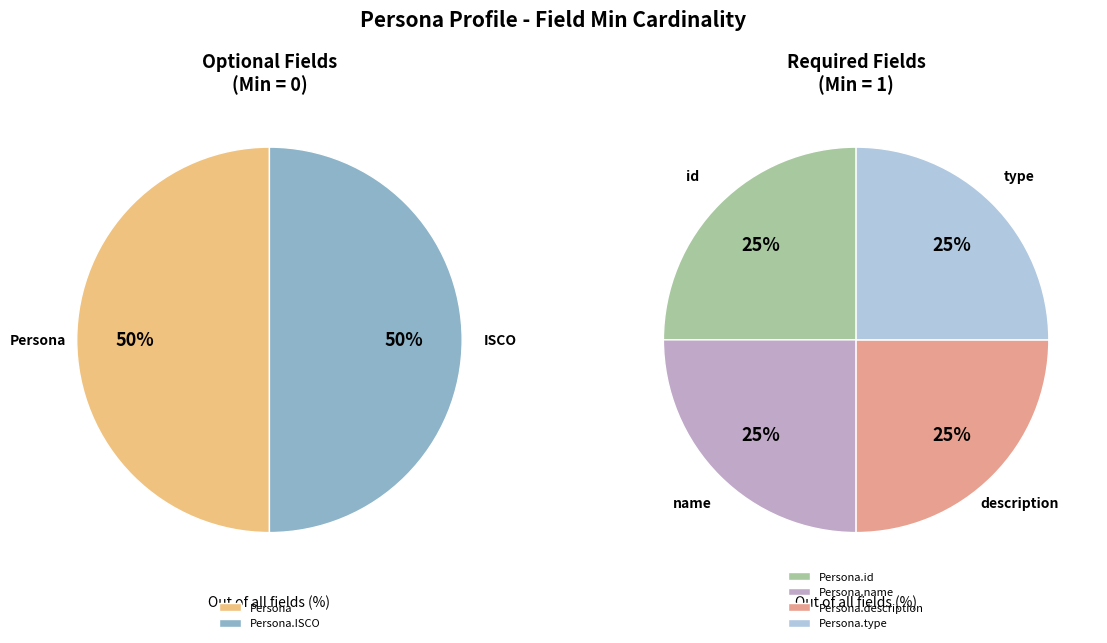

What percentage do Persona.description and Persona.type together represent?

50.0%